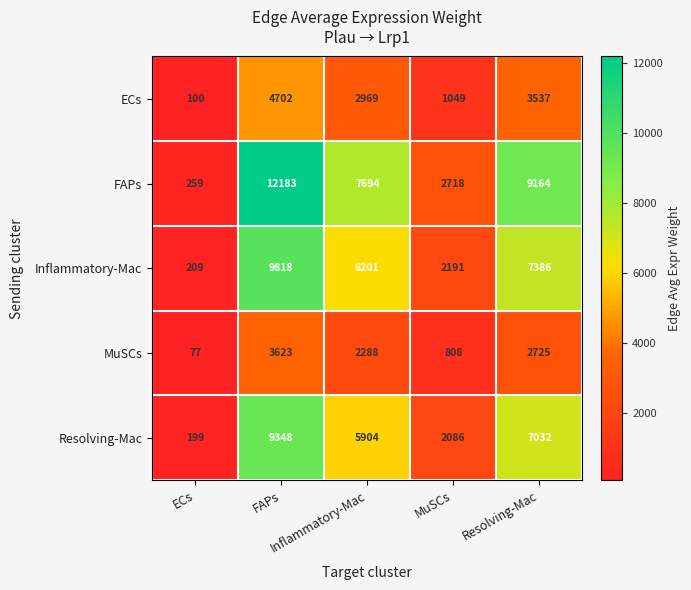

What is the maximum value shown in the chart?

12183